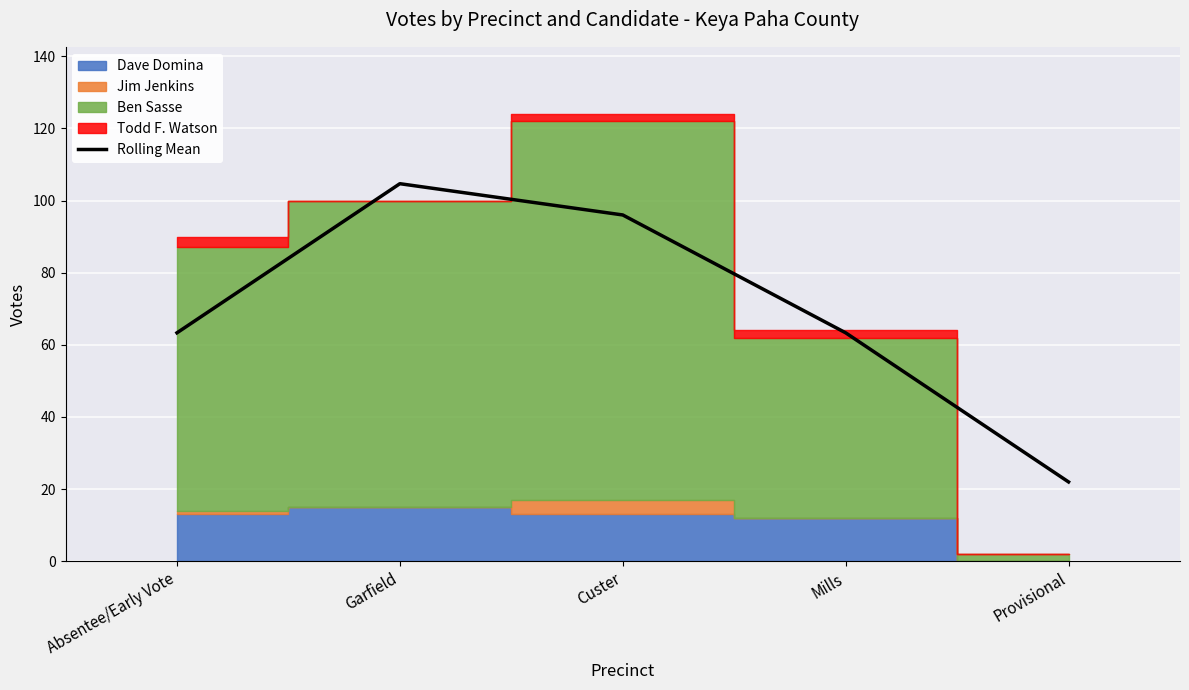

What position from the right is Garfield?

4